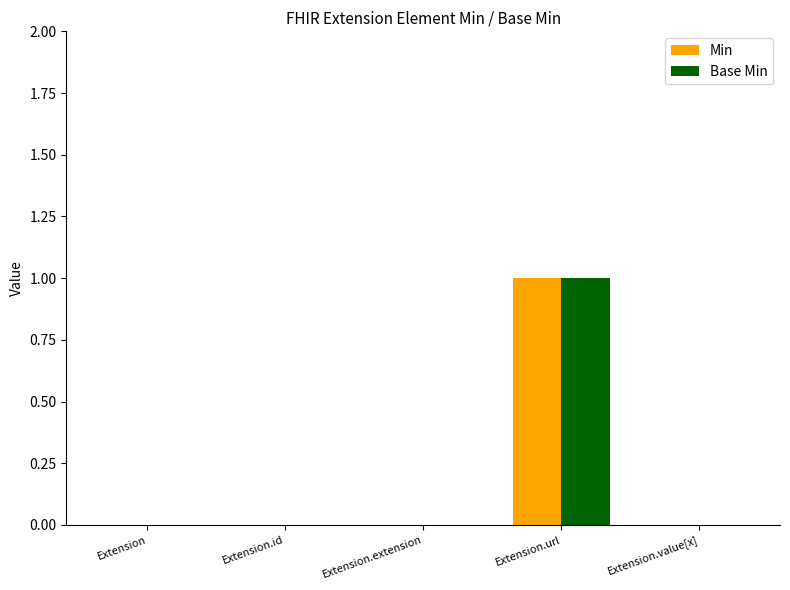

At which category is the sum across all series the highest?

Extension.url